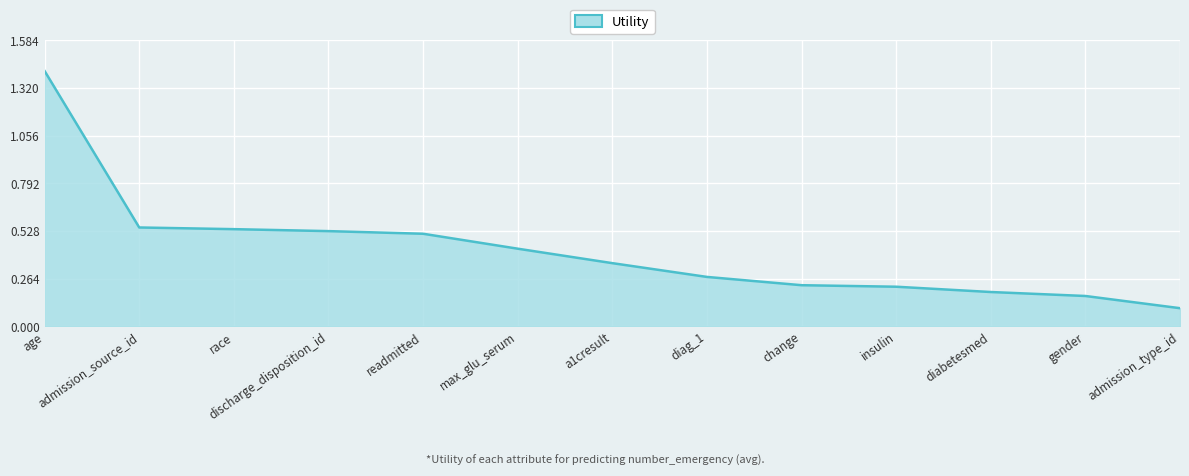

What is the difference between the maximum and minimum values?

1.3